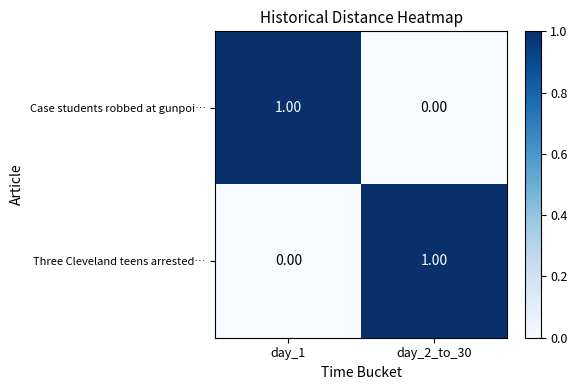

Rank the categories by Three Cleveland teens arrested… value from lowest to highest.

day_1, day_2_to_30